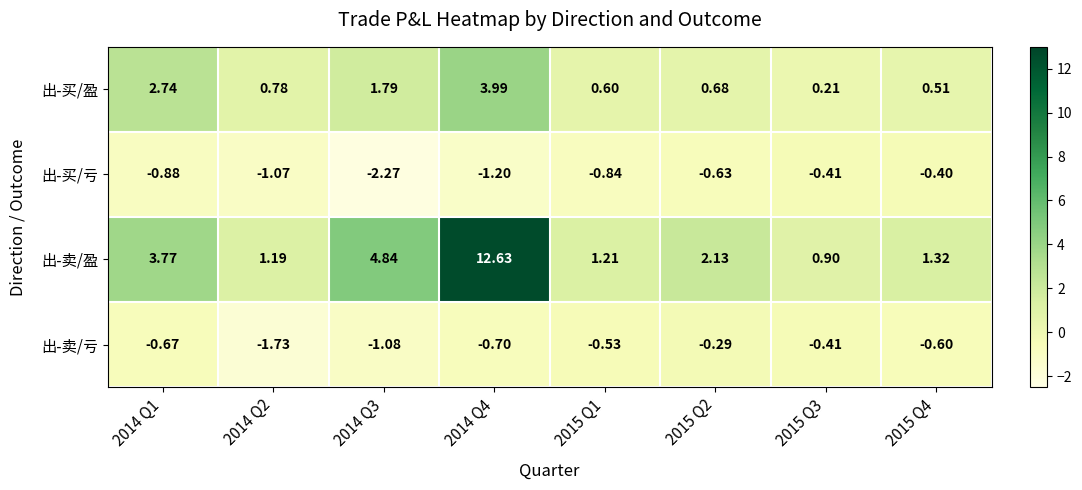

At how many categories does at least one series exceed 8?

1